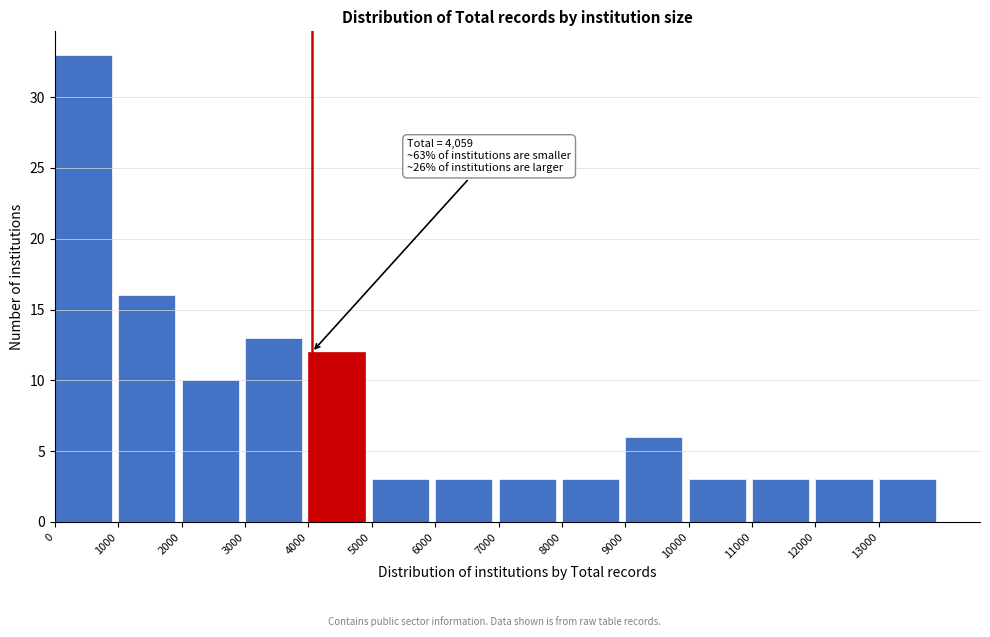

Which range on the x-axis has the tallest bar?

0 to 1000